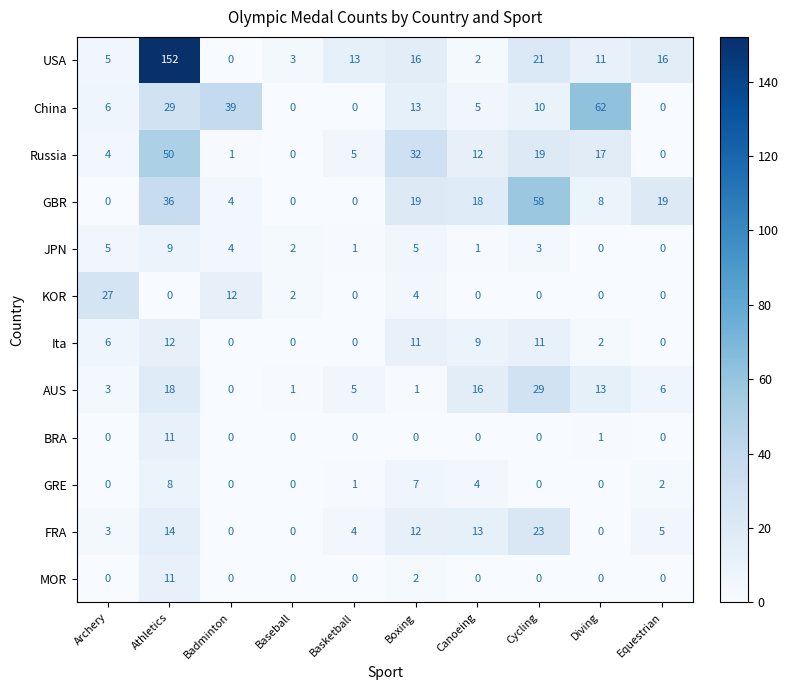

At which label does Russia first exceed 12?

Athletics